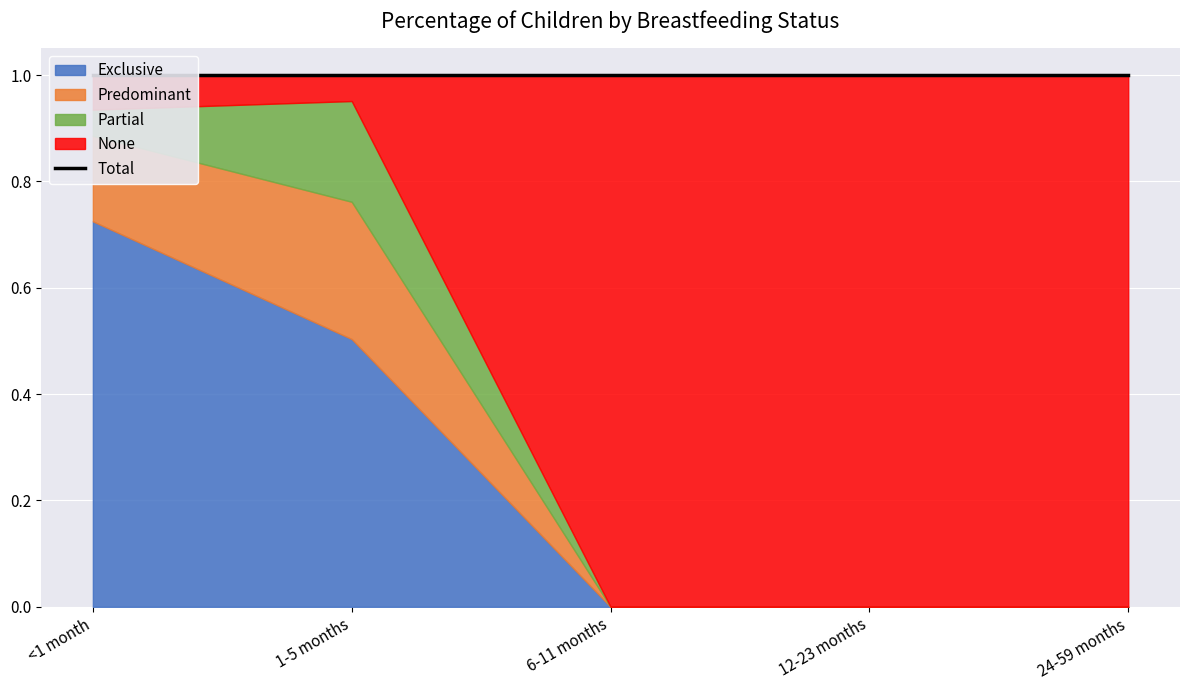

What is the sum of all Partial values?

0.2